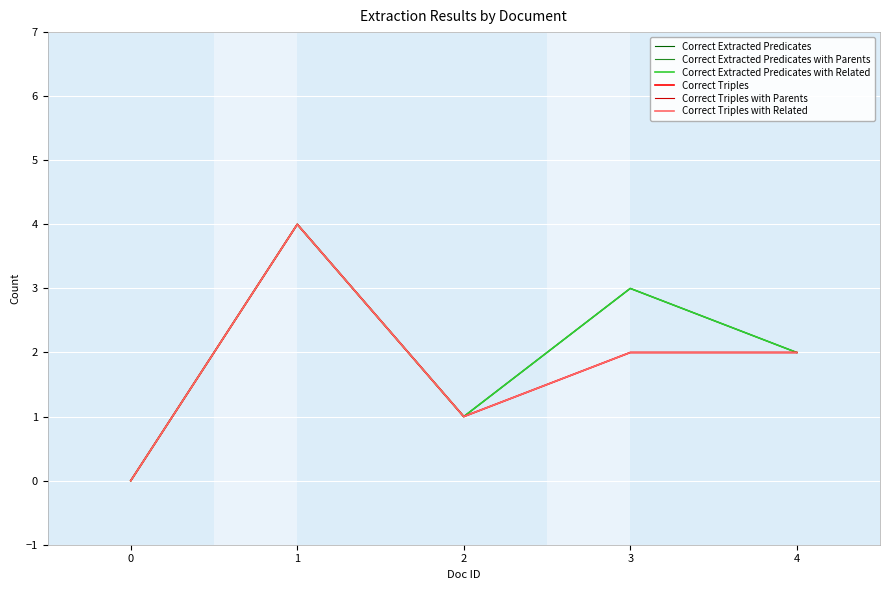

The value of Correct Extracted Predicates with Parents at 4 is 3. True or false?

False